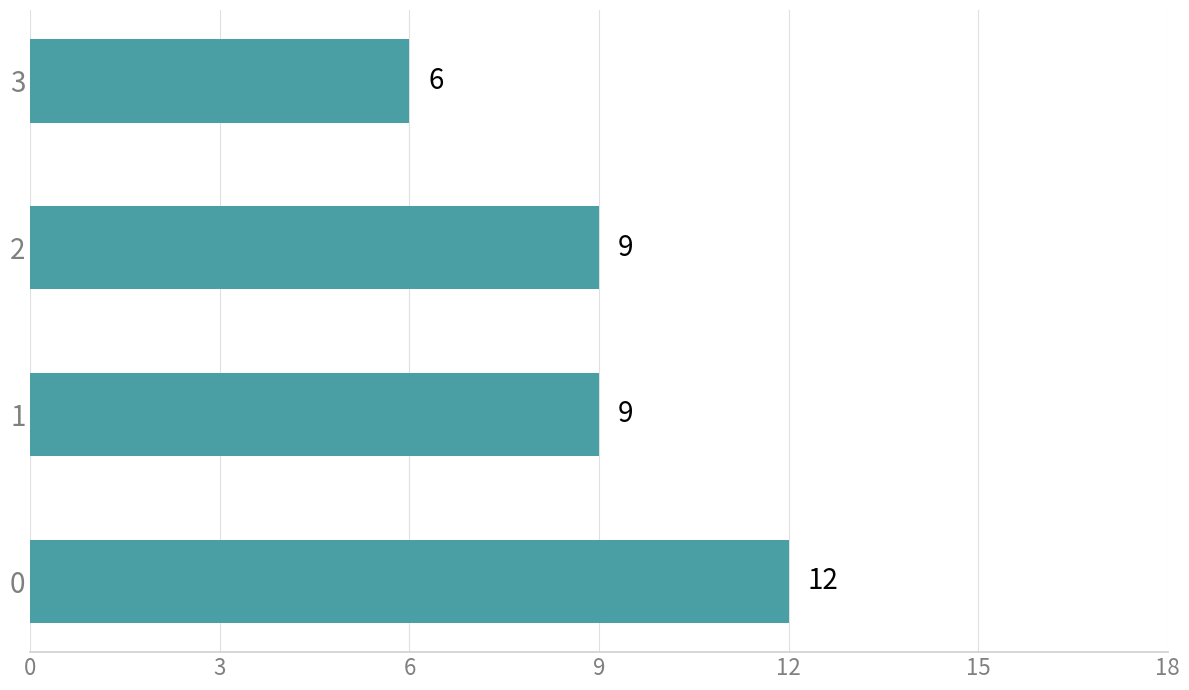

What is the minimum value shown in the chart?

6